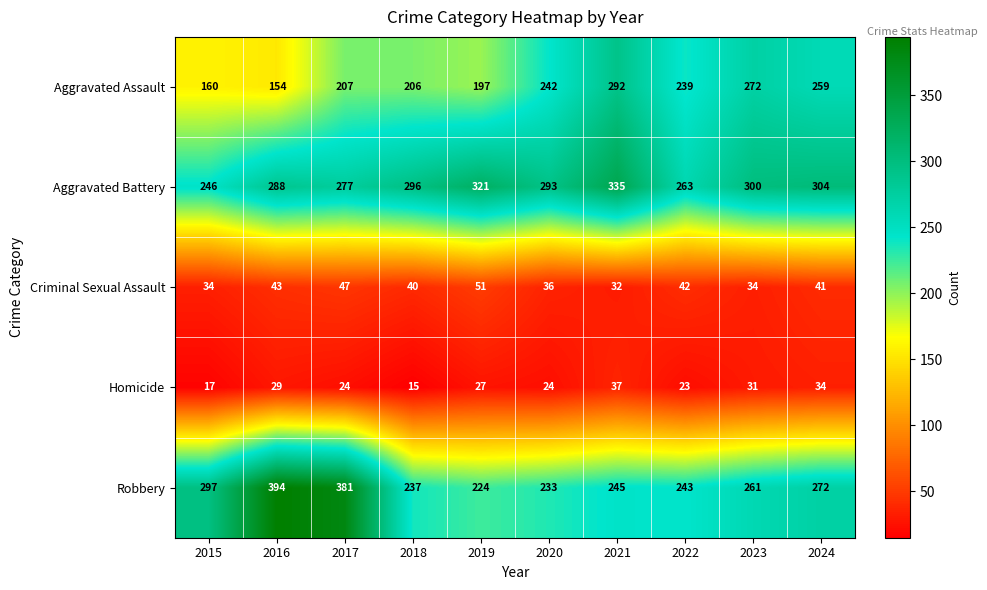

At which category is the sum across all series the highest?

2021